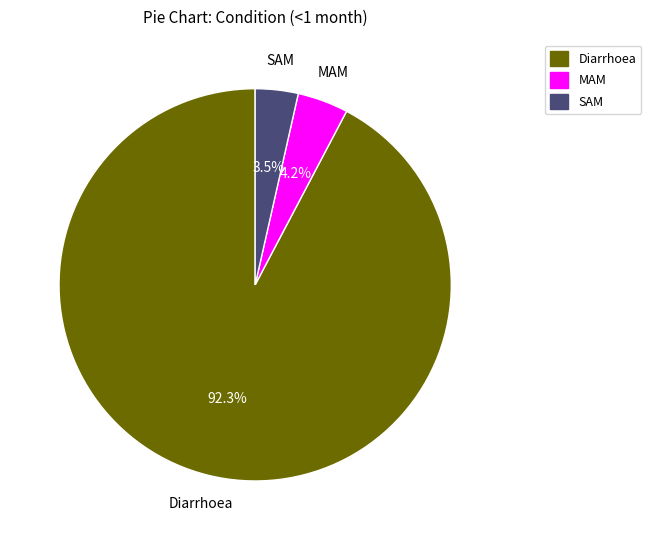

Count the number of slices in the pie.

3